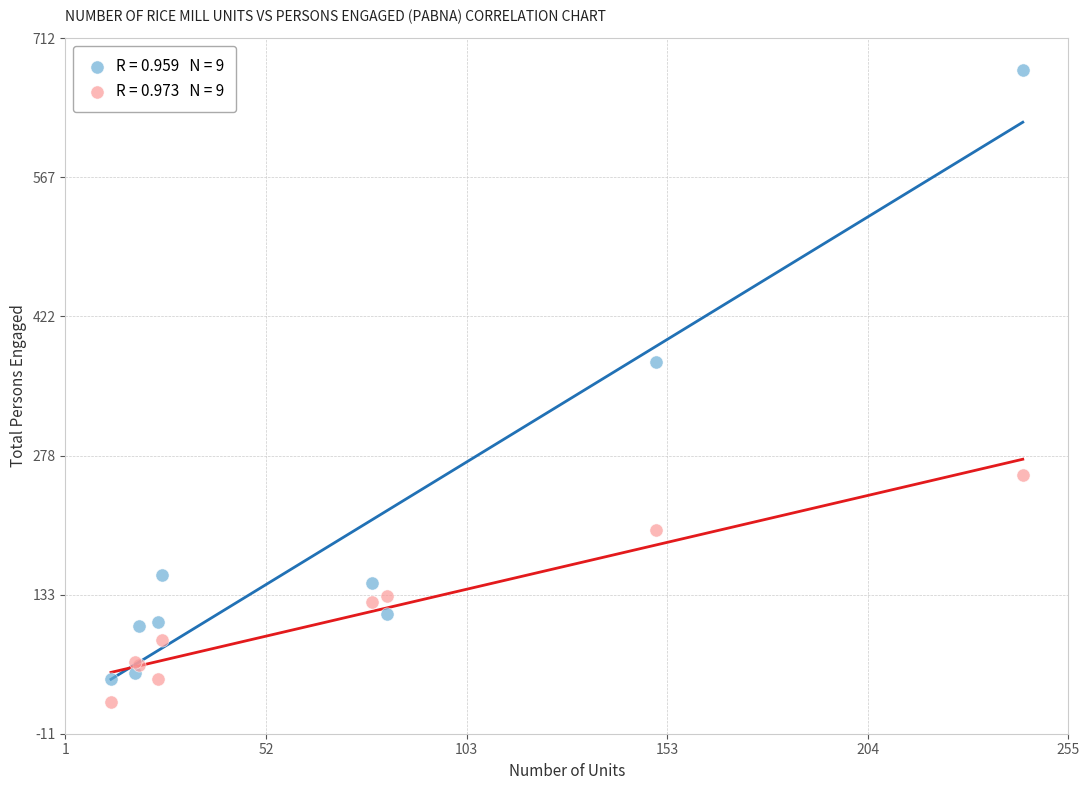

Across all series, what Y value is closest to 350?

375